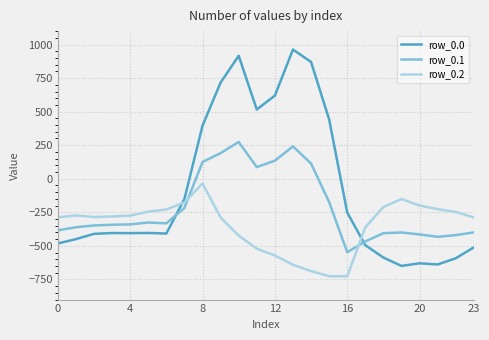

True or false: row_0.2 and row_0.1 cross at least once.

True